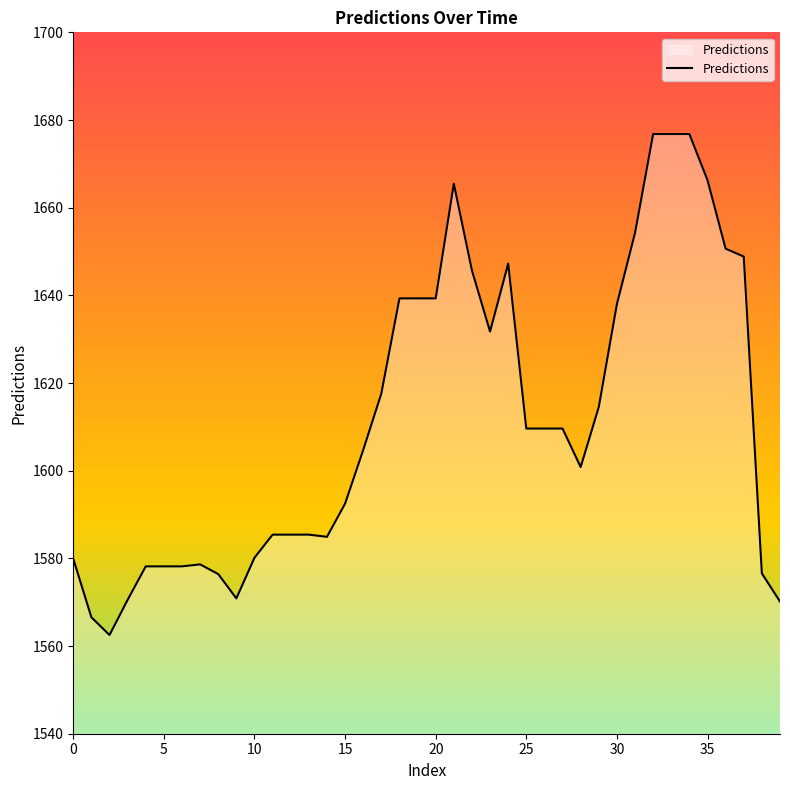

What is the difference between the maximum and minimum values?

114.3